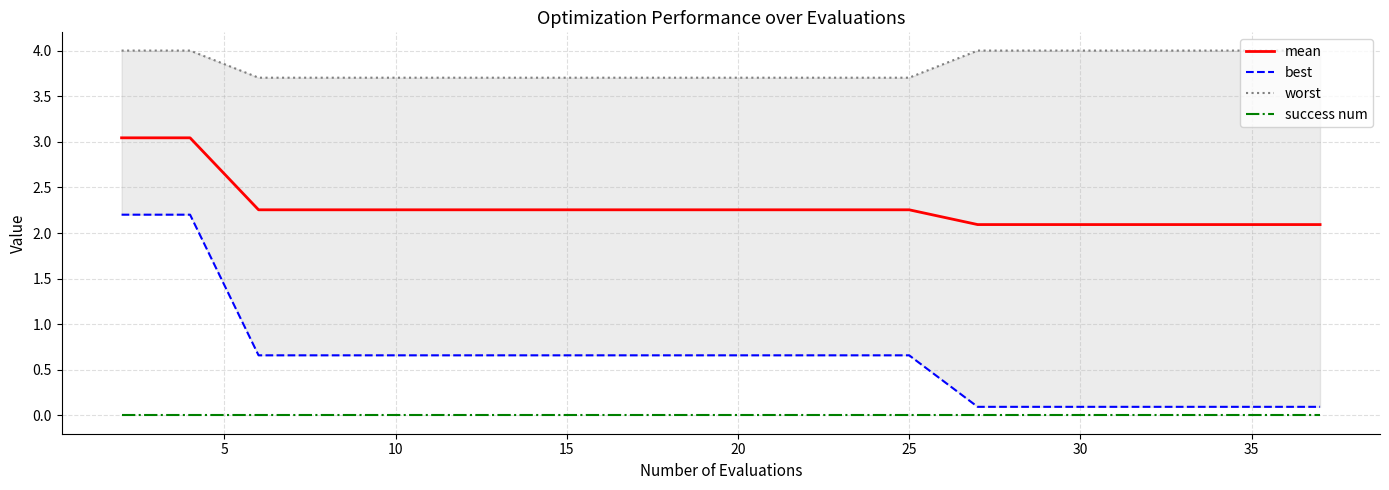

Reading right to left, extract all data points from this chart.

mean: 2.1	2.1	2.1	2.1	2.1	2.1	2.3	2.3	2.3	2.3	2.3	2.3	2.3	2.3	2.3	2.3	2.3	2.3	3.0	3.0
best: 0.1	0.1	0.1	0.1	0.1	0.1	0.7	0.7	0.7	0.7	0.7	0.7	0.7	0.7	0.7	0.7	0.7	0.7	2.2	2.2
worst: 4.0	4.0	4.0	4.0	4.0	4.0	3.7	3.7	3.7	3.7	3.7	3.7	3.7	3.7	3.7	3.7	3.7	3.7	4.0	4.0
success num: 0.0	0.0	0.0	0.0	0.0	0.0	0.0	0.0	0.0	0.0	0.0	0.0	0.0	0.0	0.0	0.0	0.0	0.0	0.0	0.0